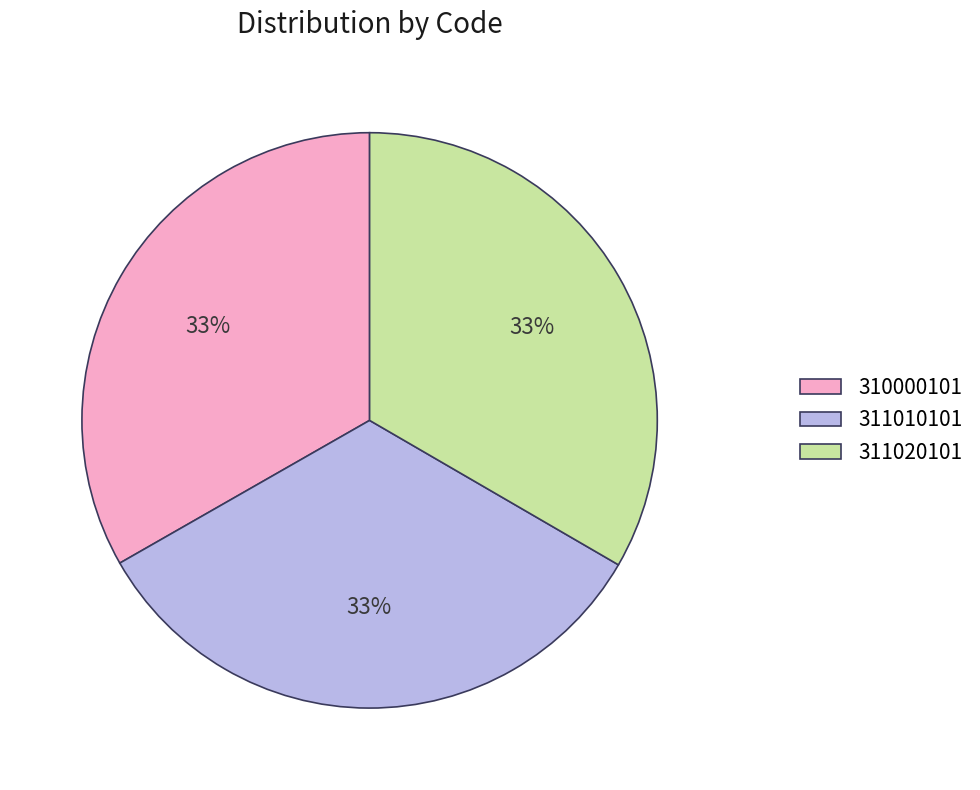

Do 311010101 and 310000101 together represent more than half of the pie?

Yes